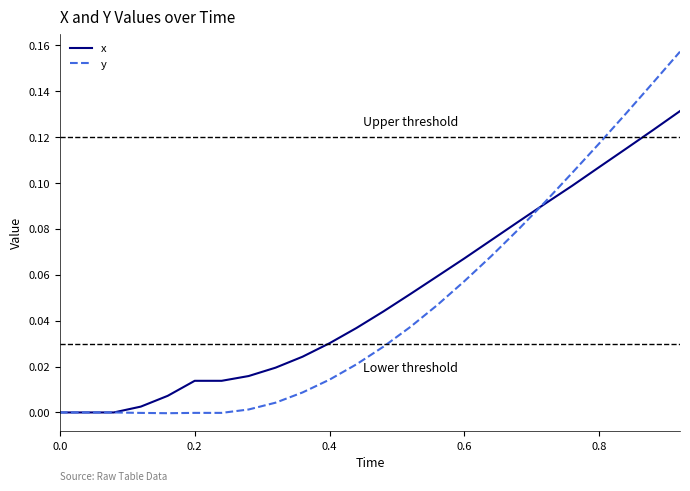

Rank the series by their maximum value, from highest to lowest.

y, x